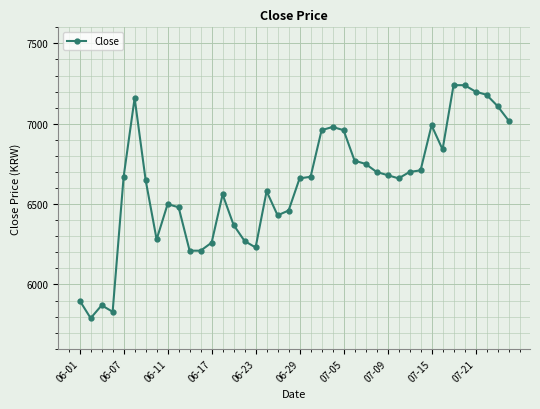

What is the difference between the maximum and minimum values?

1450